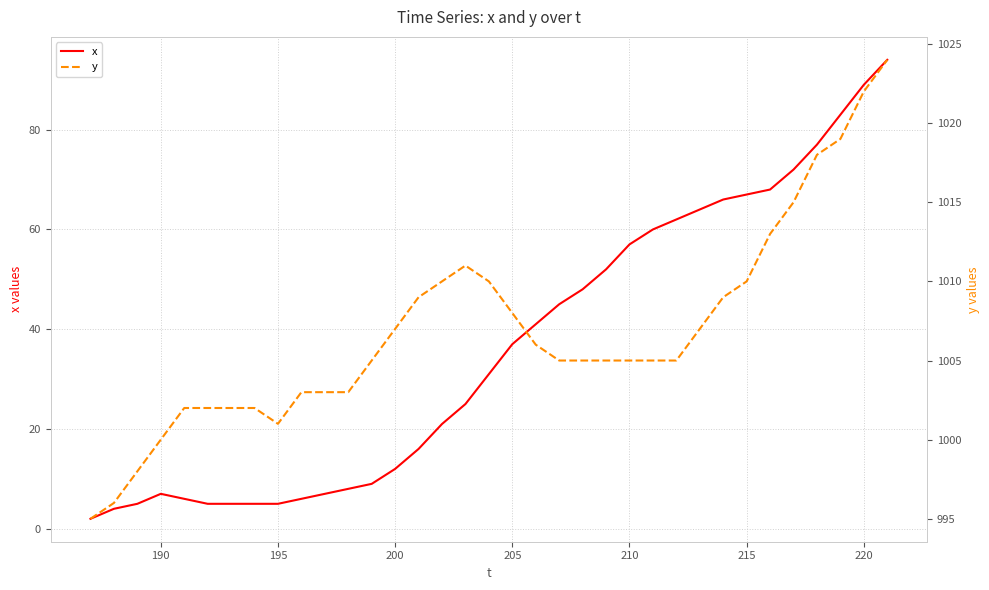

How many categories are shown in the chart?

35